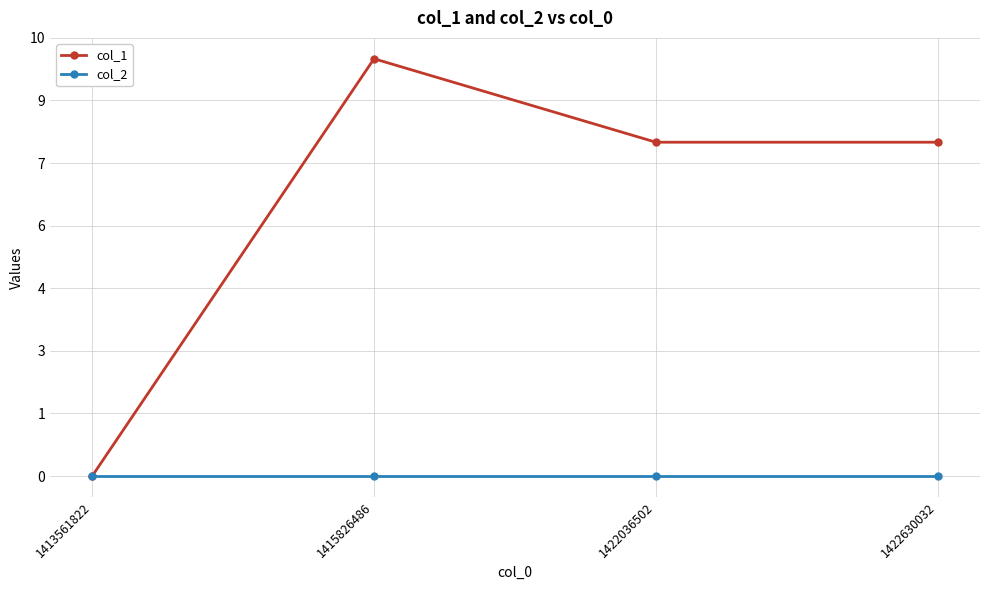

At which label is col_1 closest to 5?

1422036502